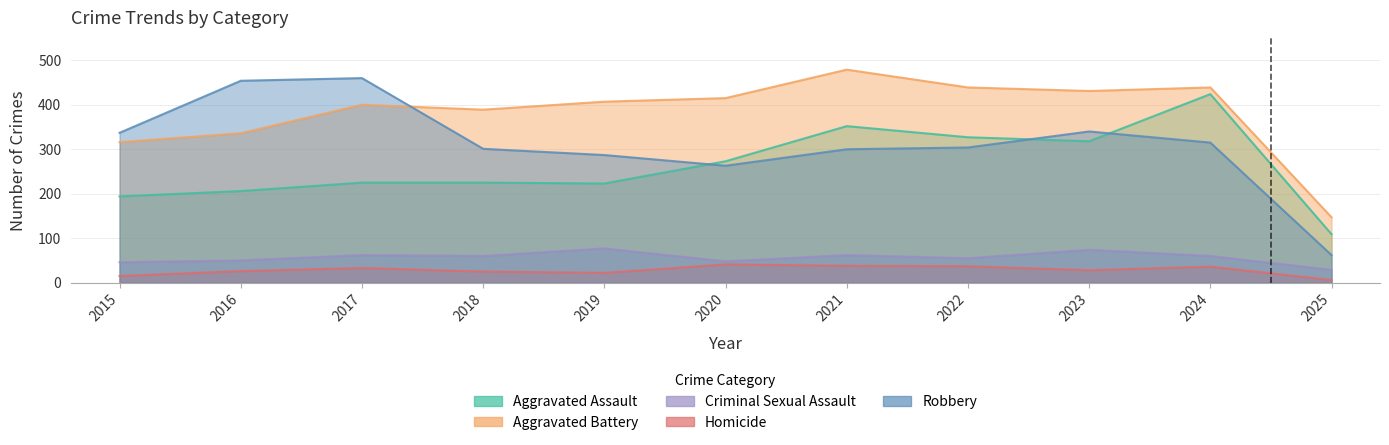

What value does the Aggravated Battery series have at 2017, to the nearest 10?

400